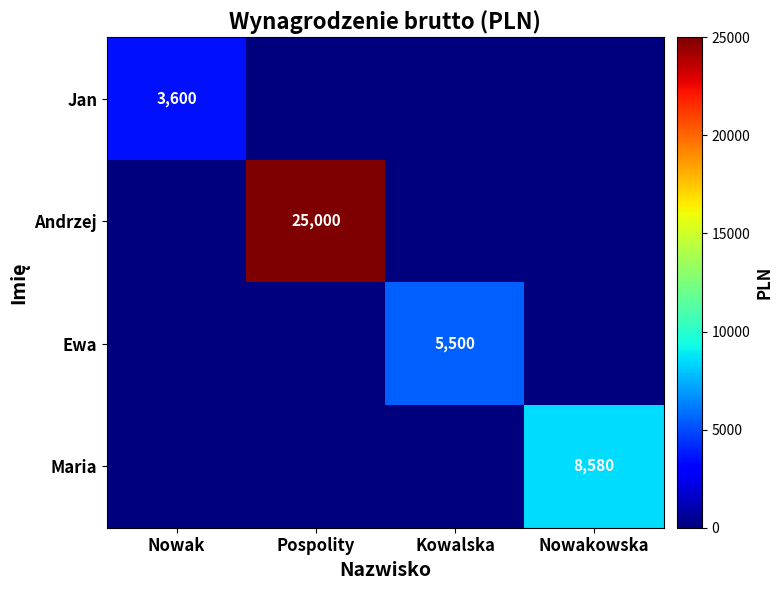

True or false: Andrzej has a value of 25000 at Pospolity.

True